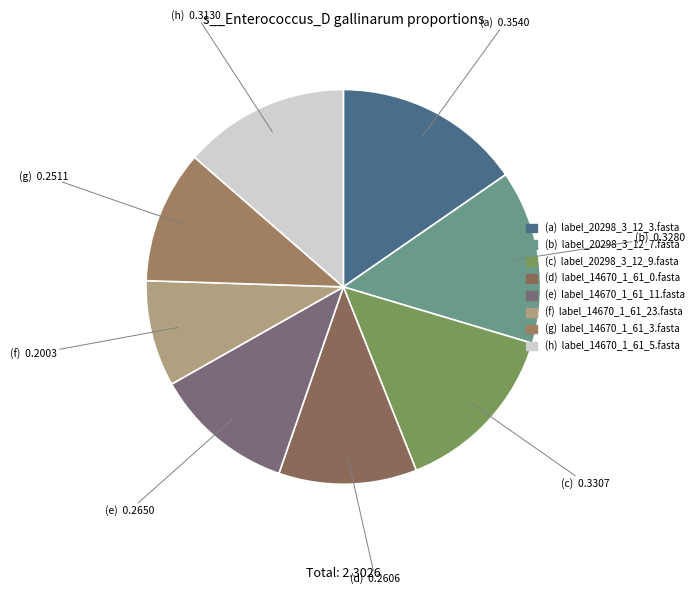

To the nearest percent, what is the difference between the largest and smallest slice percentages?

7%